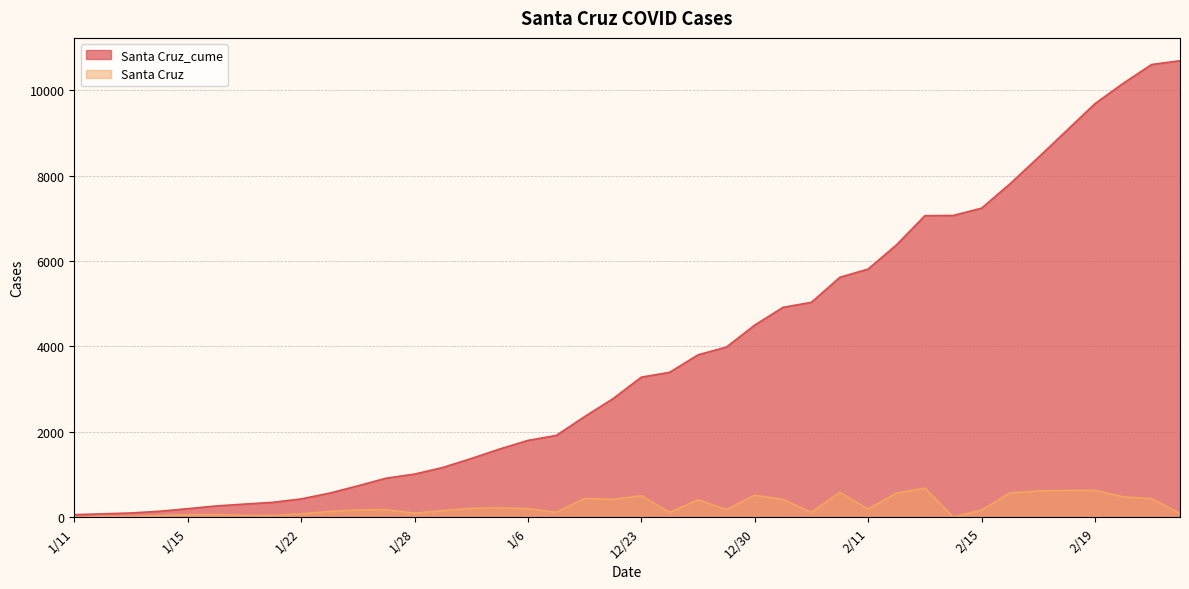

True or false: Santa Cruz has more than 0 points higher than both neighbors.

True